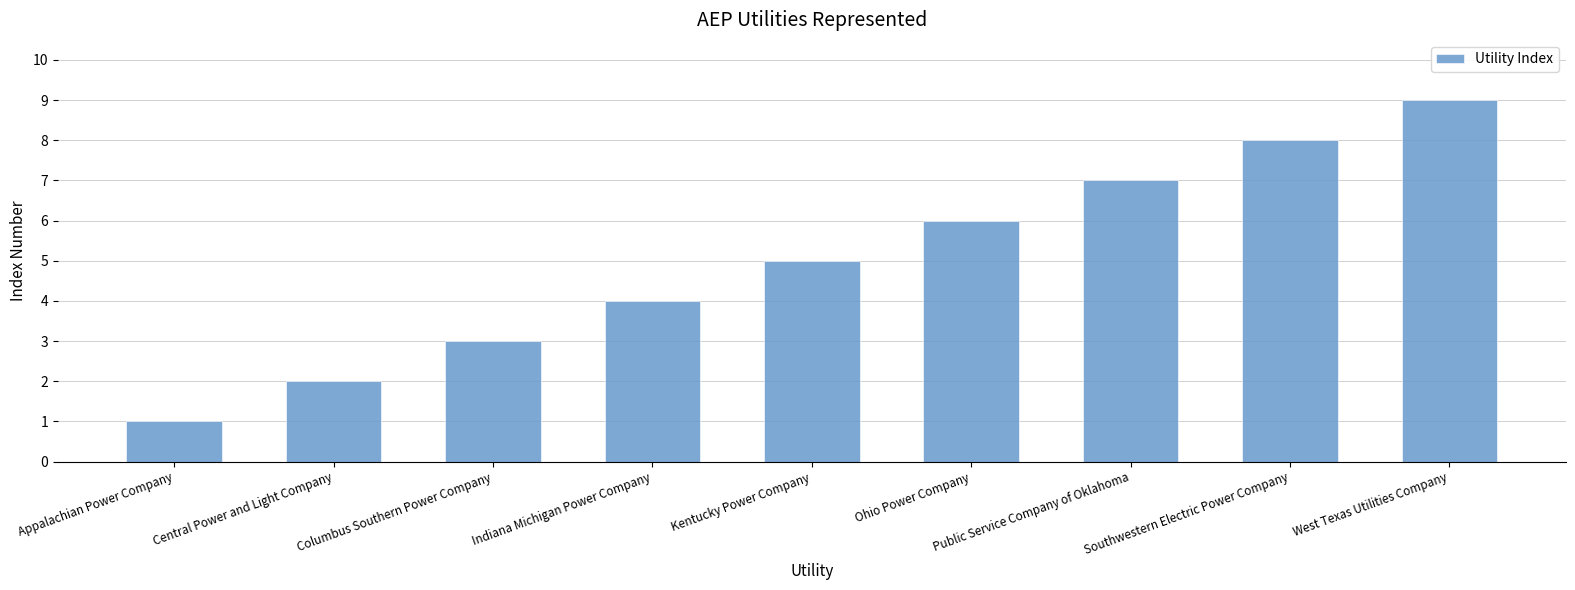

What is the value of the 1st bar from the left?

1